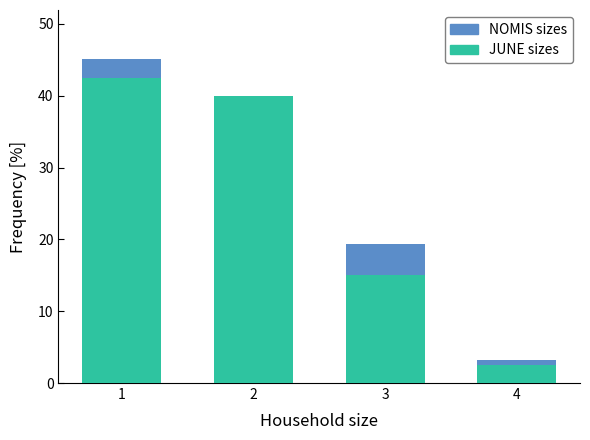

Where is NOMIS sizes nearest to the value 24?

3